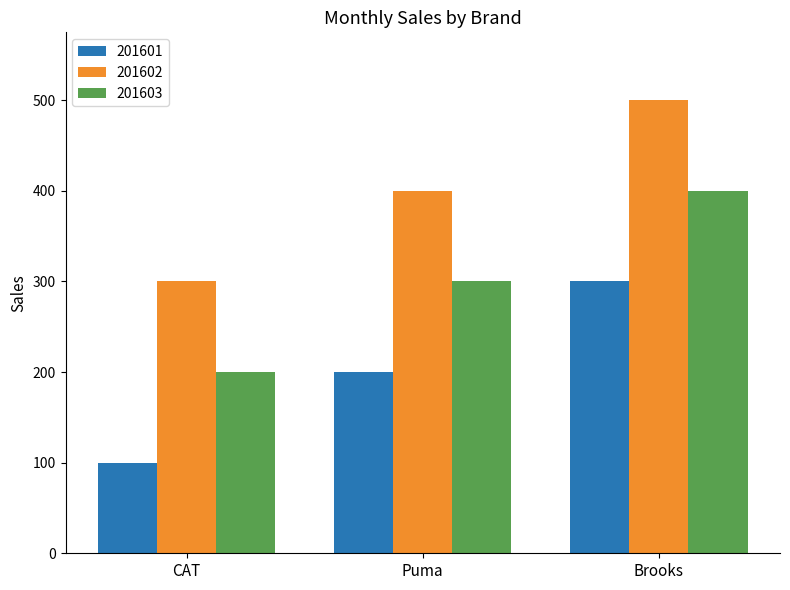

What is the difference between the highest and lowest values at Puma?

200